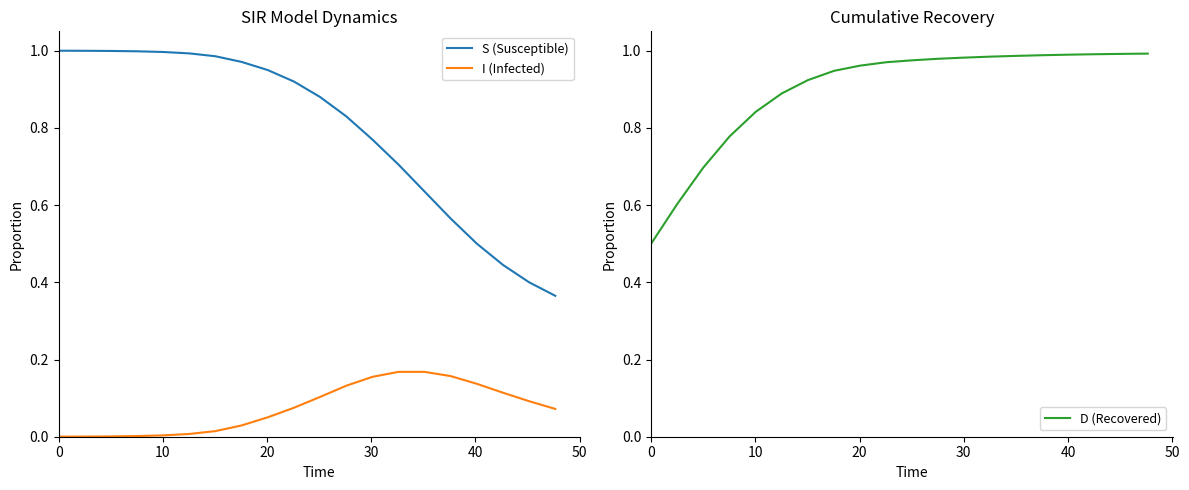

Which series has the largest range (max minus min)?

S (Susceptible)